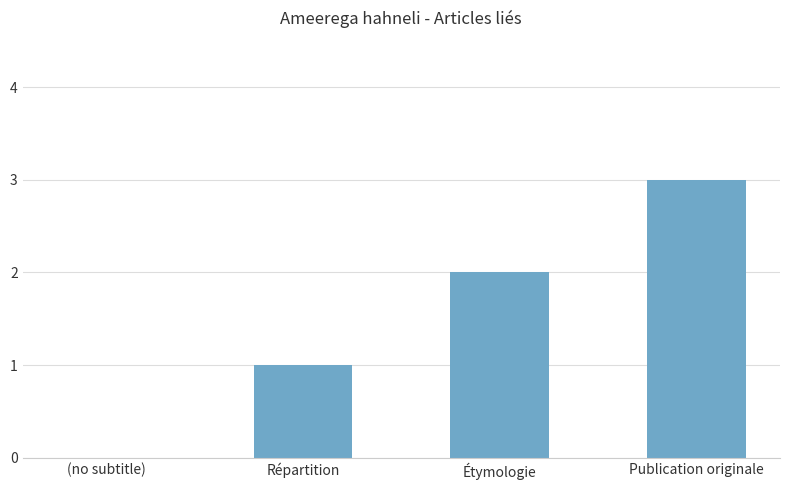

Are the bars horizontal?

No